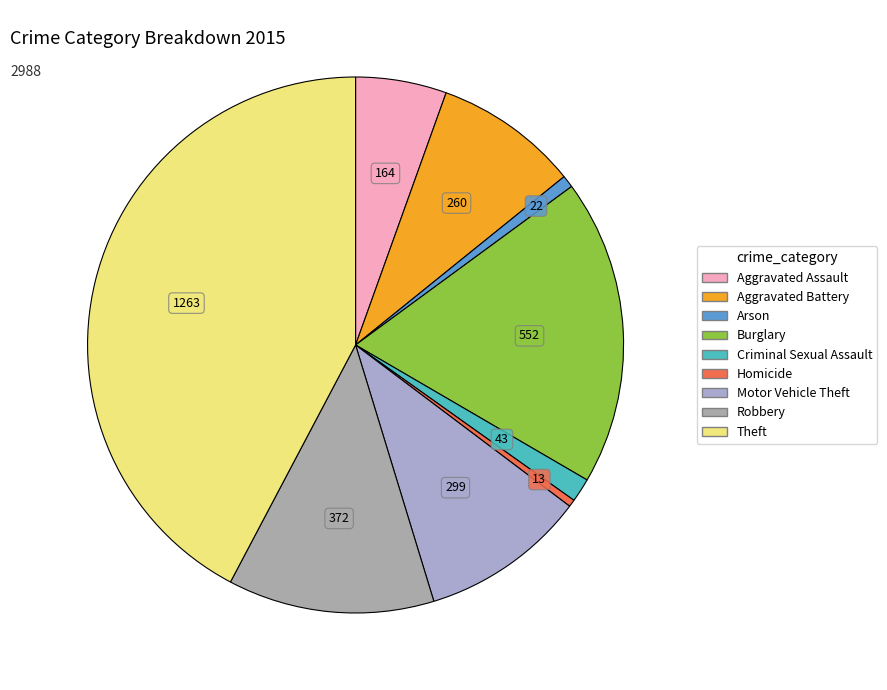

How many segments does this pie chart have?

9